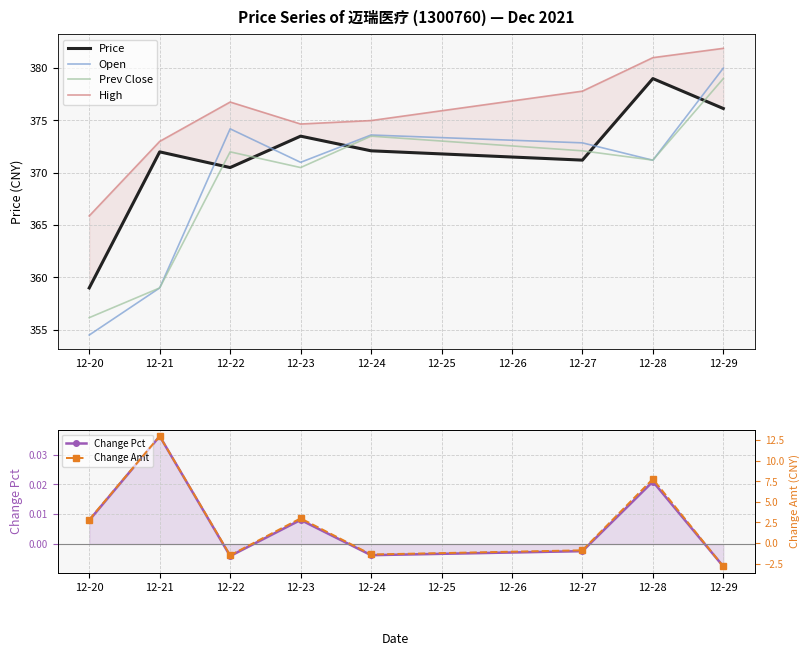

True or false: Prev Close has a value of 114.7 at 12-28.

False